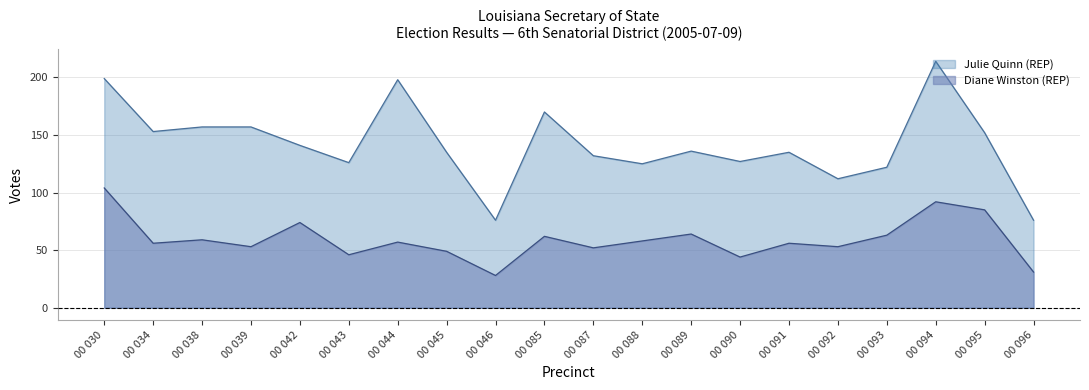

Reading left to right, list all the values displayed in this chart.

Julie Quinn (REP): 199	153	157	157	141	126	198	135	76	170	132	125	136	127	135	112	122	214	152	76
Diane Winston (REP): 104	56	59	53	74	46	57	49	28	62	52	58	64	44	56	53	63	92	85	31